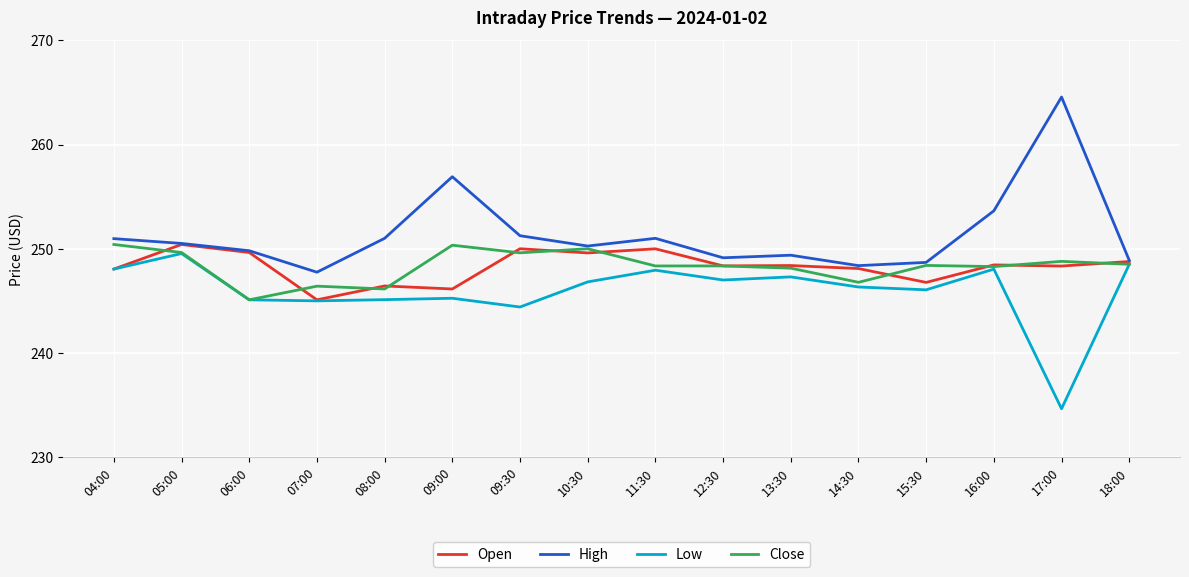

What is the difference between the Close values at 08:00 and 09:00?

4.2